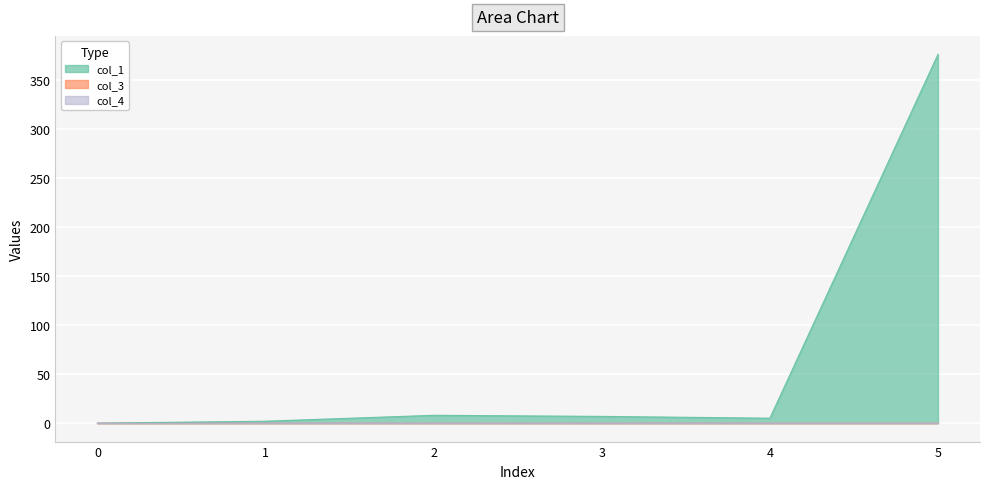

Where is col_1 nearest to the value 187?

2